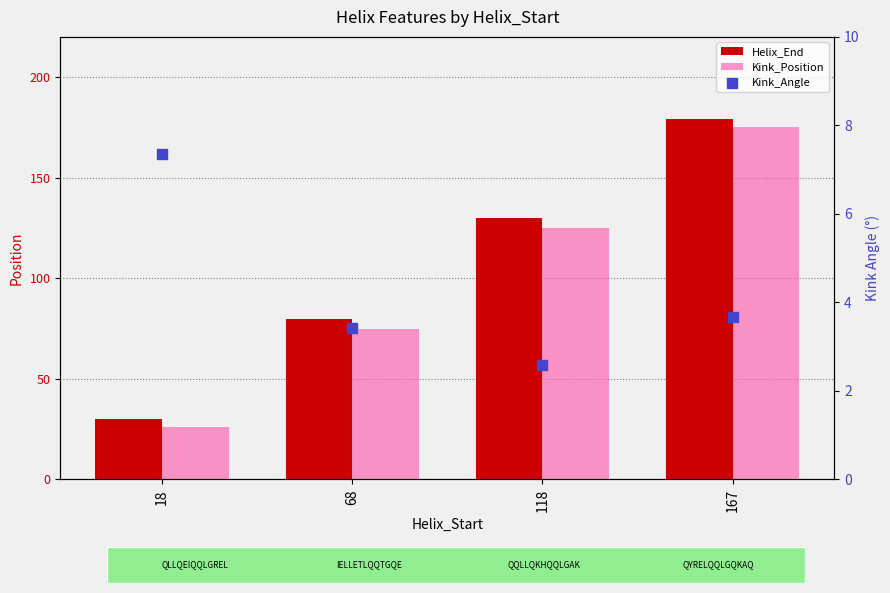

At how many categories does at least one series exceed 89?

2